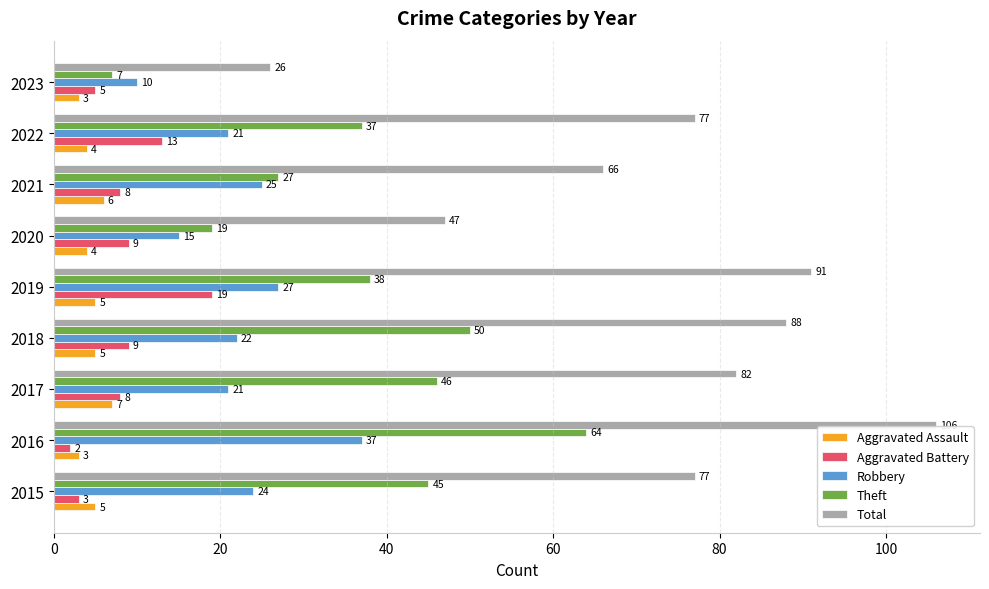

What is the average value of the Total series?

73